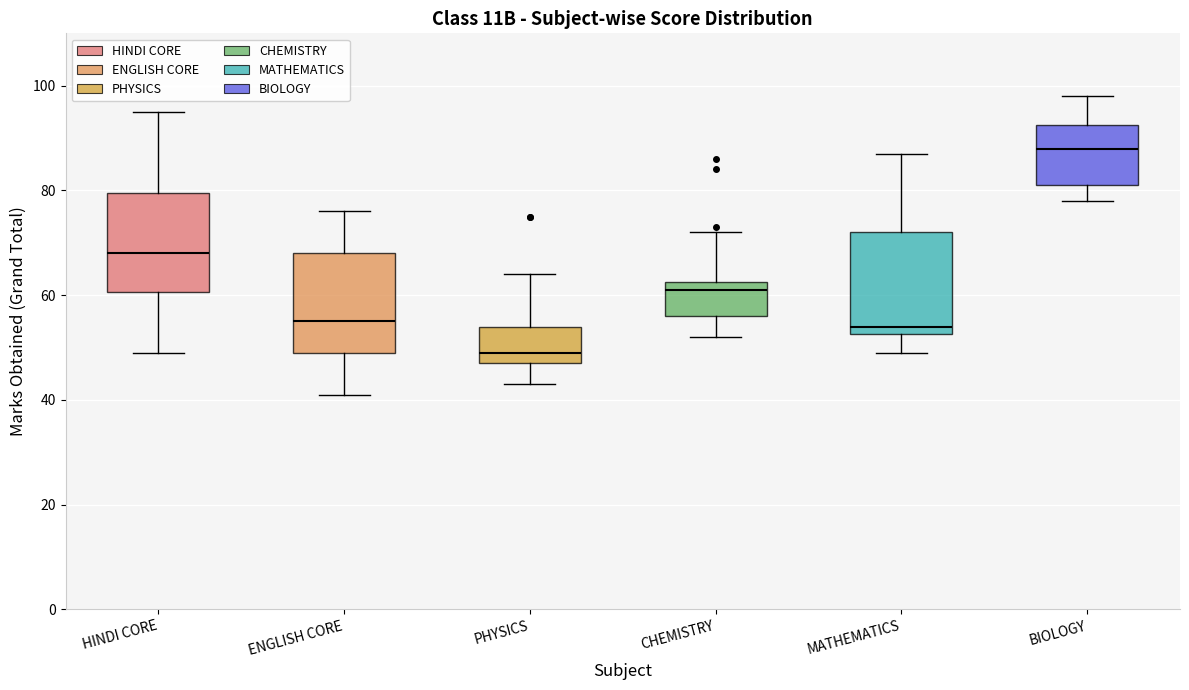

Reading left to right, transcribe this box plot: for each box, give where its median line is, the range the box spans, and where its two whiskers end, as read against the y-axis. The values are not printed on the chart, so give them approximately, as read against the axis.

HINDI CORE: median 68, box 60 to 80, whiskers 50 to 96
ENGLISH CORE: median 56, box 50 to 68, whiskers 42 to 76
PHYSICS: median 50, box 48 to 54, whiskers 44 to 64
CHEMISTRY: median 62 (just below the box's upper edge), box 56 to 62, whiskers 52 to 72
MATHEMATICS: median 54, box 52 to 72, whiskers 50 to 88
BIOLOGY: median 88, box 82 to 92, whiskers 78 to 98